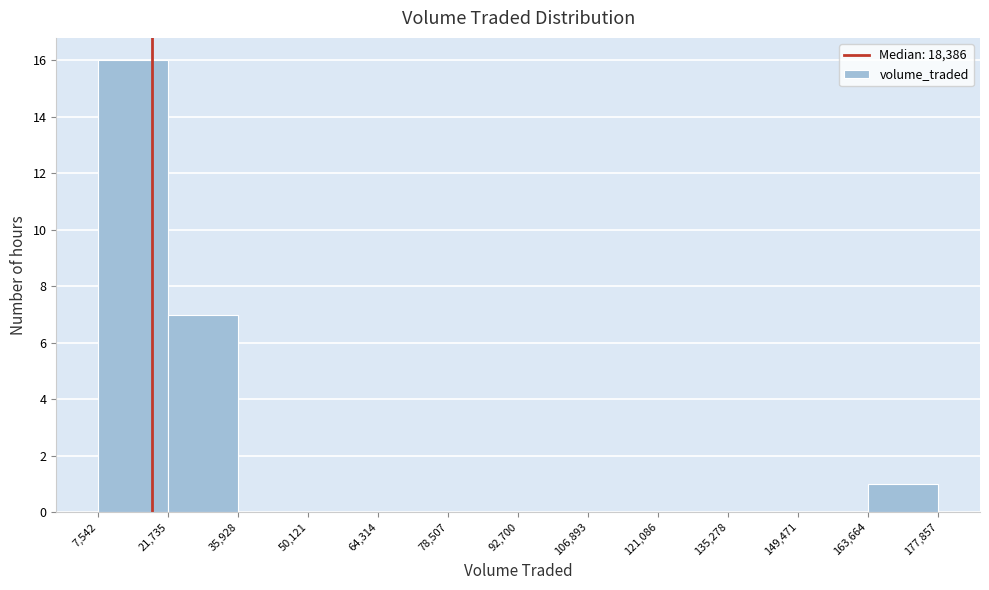

How tall is the bar that spans 7,542 to 21,735 on the x-axis? The values are not printed on the chart, so give them approximately, as read against the axis.

16